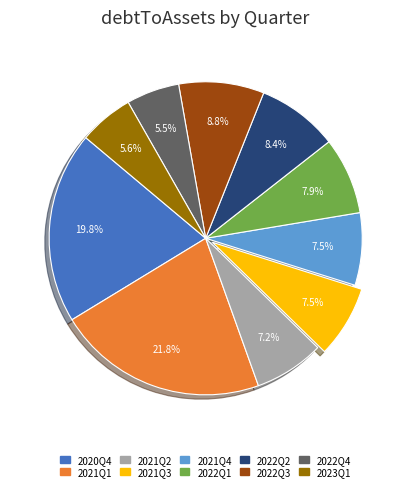

True or false: 2021Q2 accounts for 15% of the total.

False